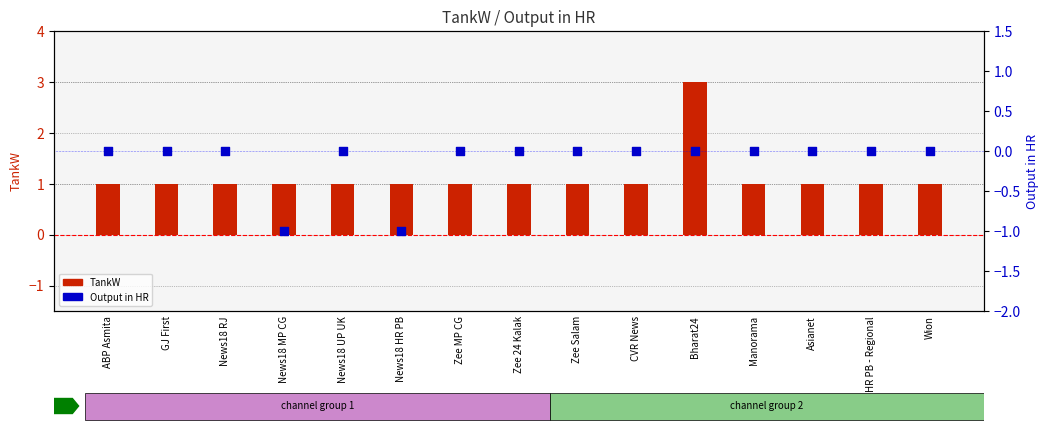

Is the value of Output in HR at News18 RJ greater than the value of TankW at ABP Asmita?

No